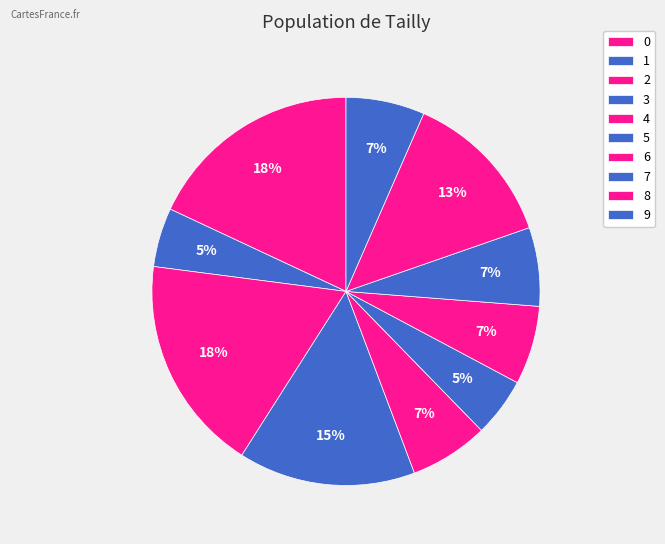

The 5 slice represents 5% of the pie. True or false?

True